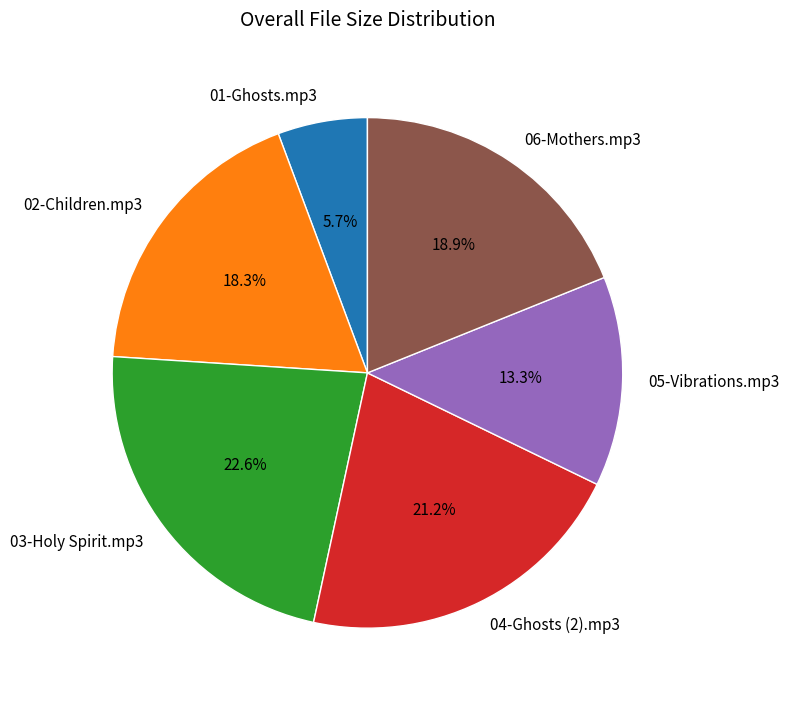

Between 05-Vibrations.mp3 and 02-Children.mp3, which is larger?

02-Children.mp3